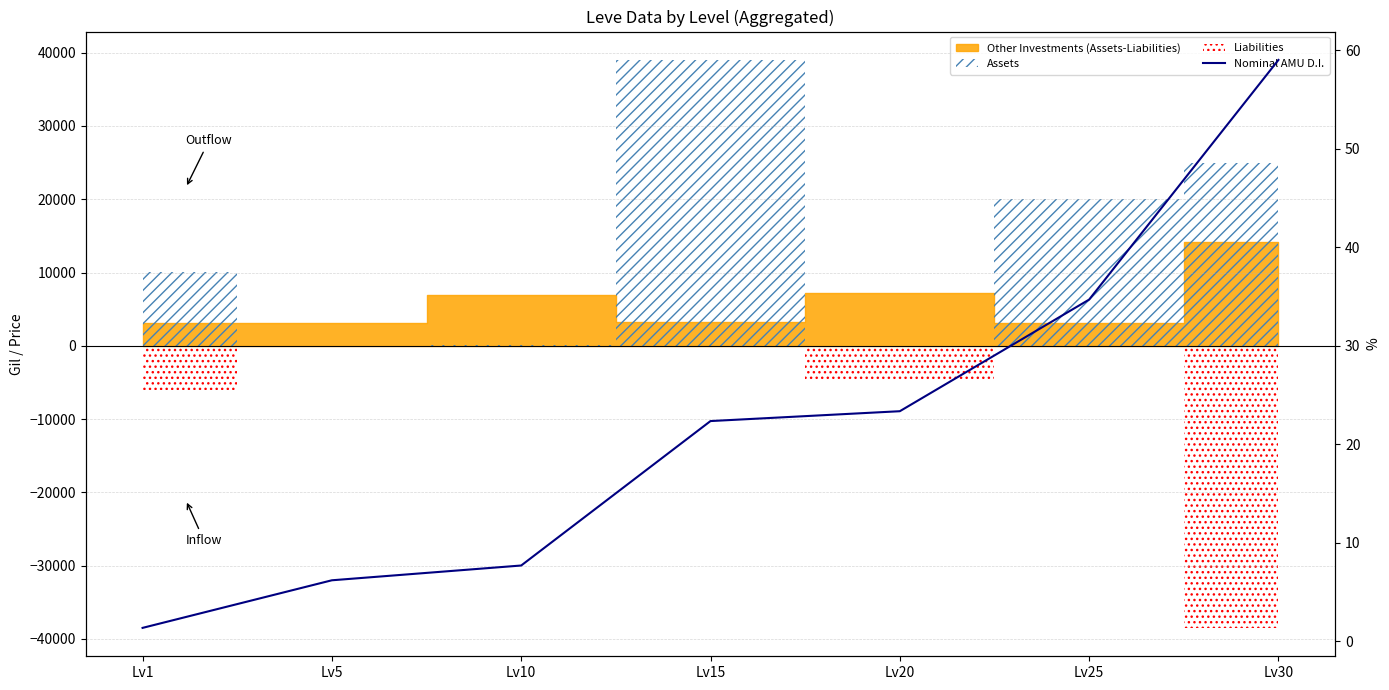

How many data points does each series have?

7